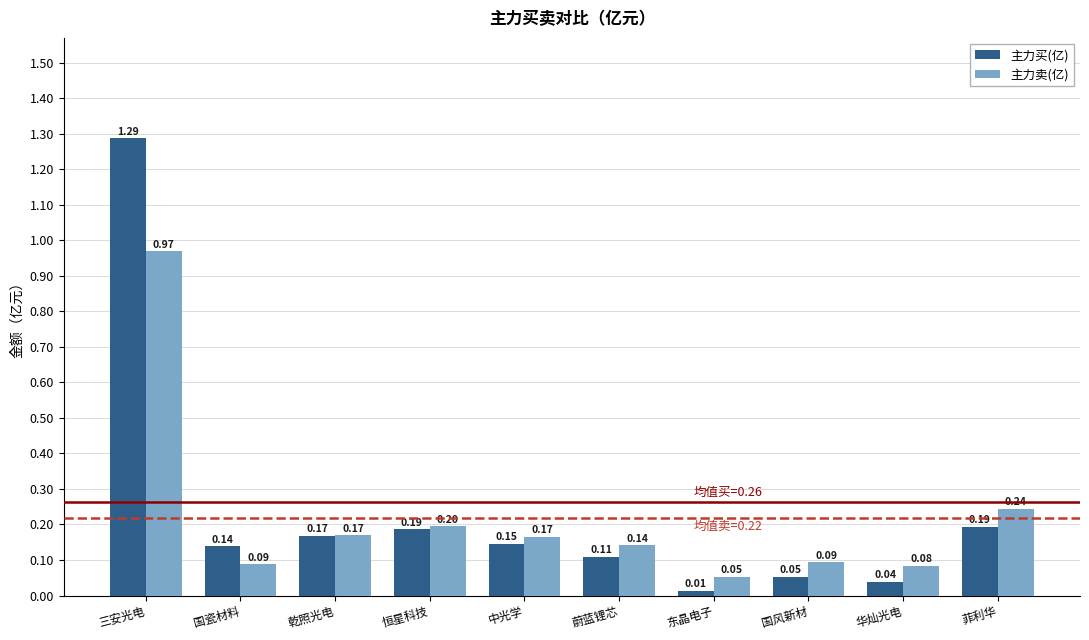

Rank the series at 国风新材 from highest to lowest value.

主力卖(亿), 主力买(亿)